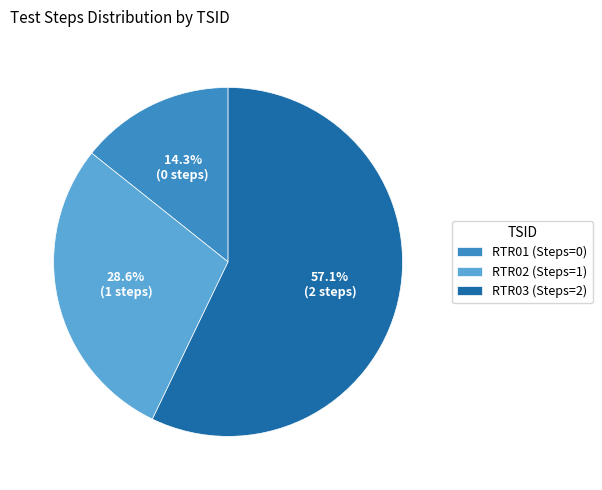

Is there a majority slice in this chart?

Yes